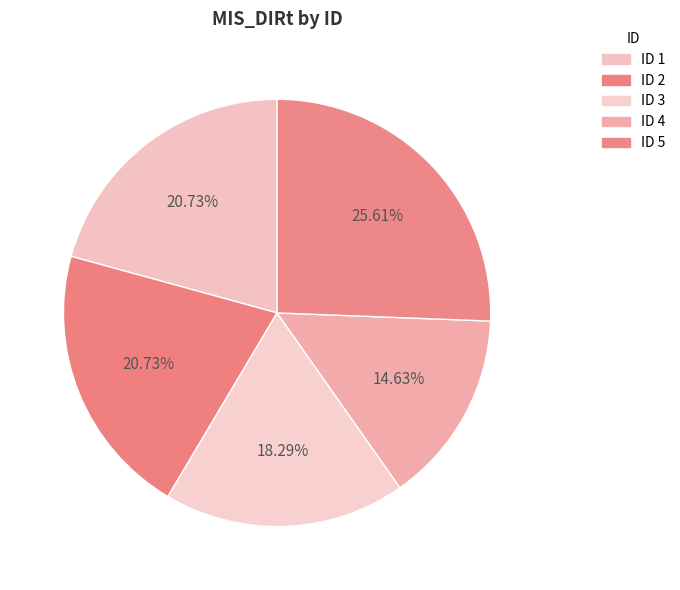

How many slices are in this pie chart?

5